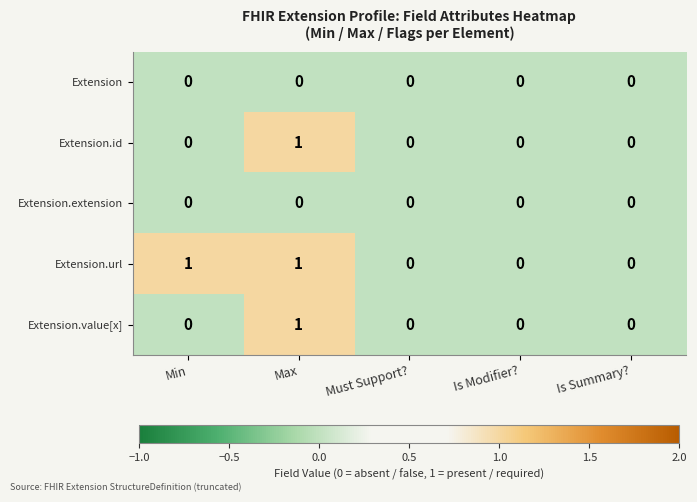

Reading right to left, what are all the values shown in this chart?

Extension: 0	0	0	0	0
Extension.id: 0	0	0	1	0
Extension.extension: 0	0	0	0	0
Extension.url: 0	0	0	1	1
Extension.value[x]: 0	0	0	1	0